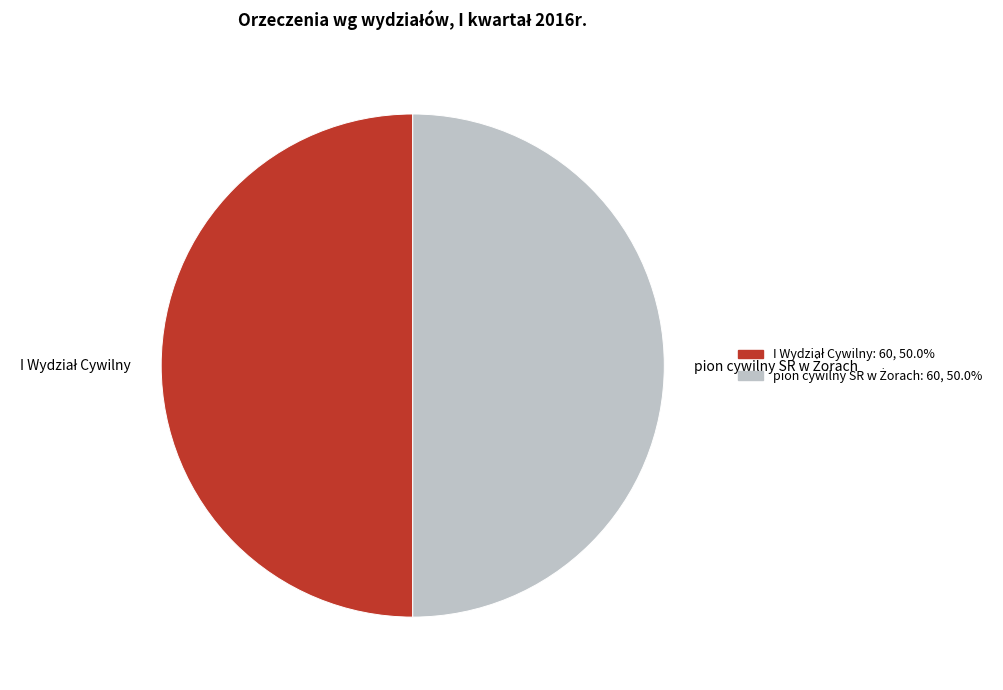

How many segments does this pie chart have?

2